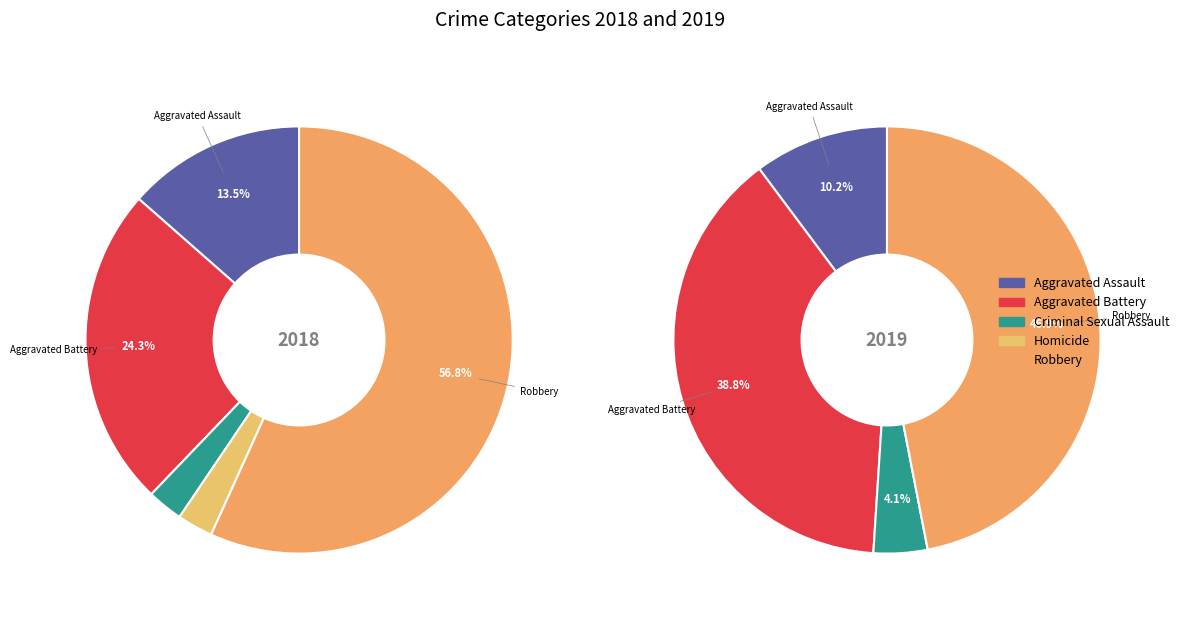

To the nearest percent, what is the difference between the values_2018 and 3 slice percentages?

10%